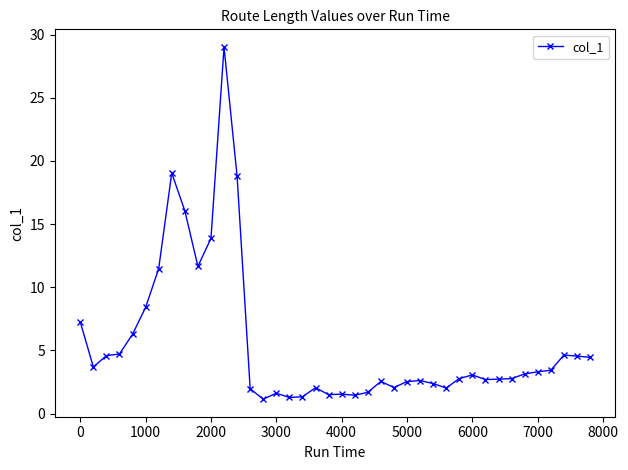

What is the greatest value displayed?

29.0